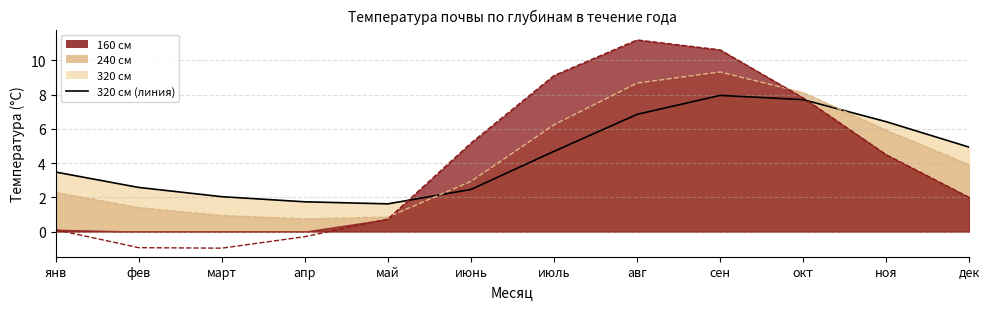

Which series has the largest total across all categories?

320 см (линия)